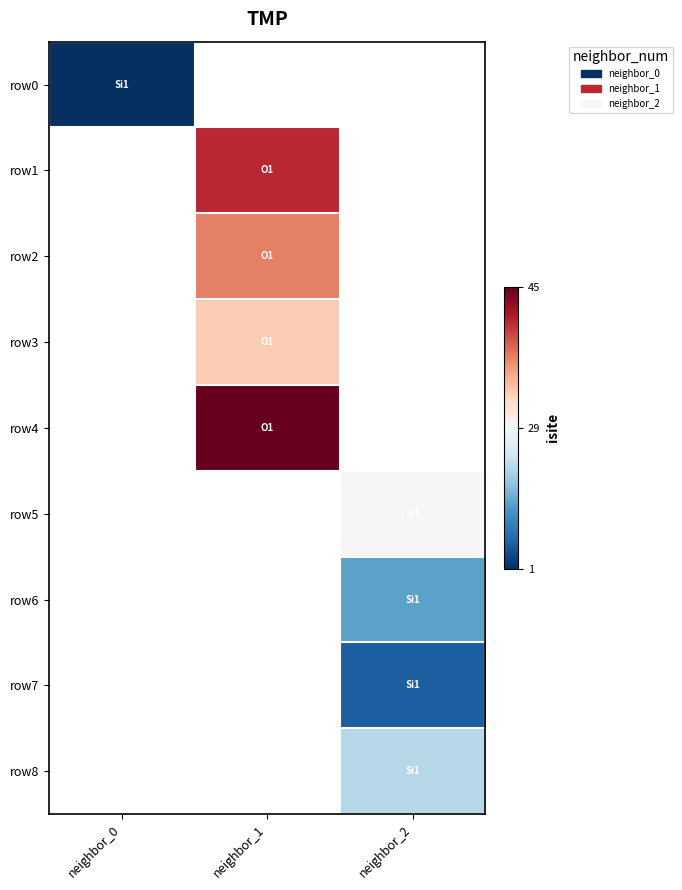

The row1 series shows 28.0 at neighbor_1. True or false?

False